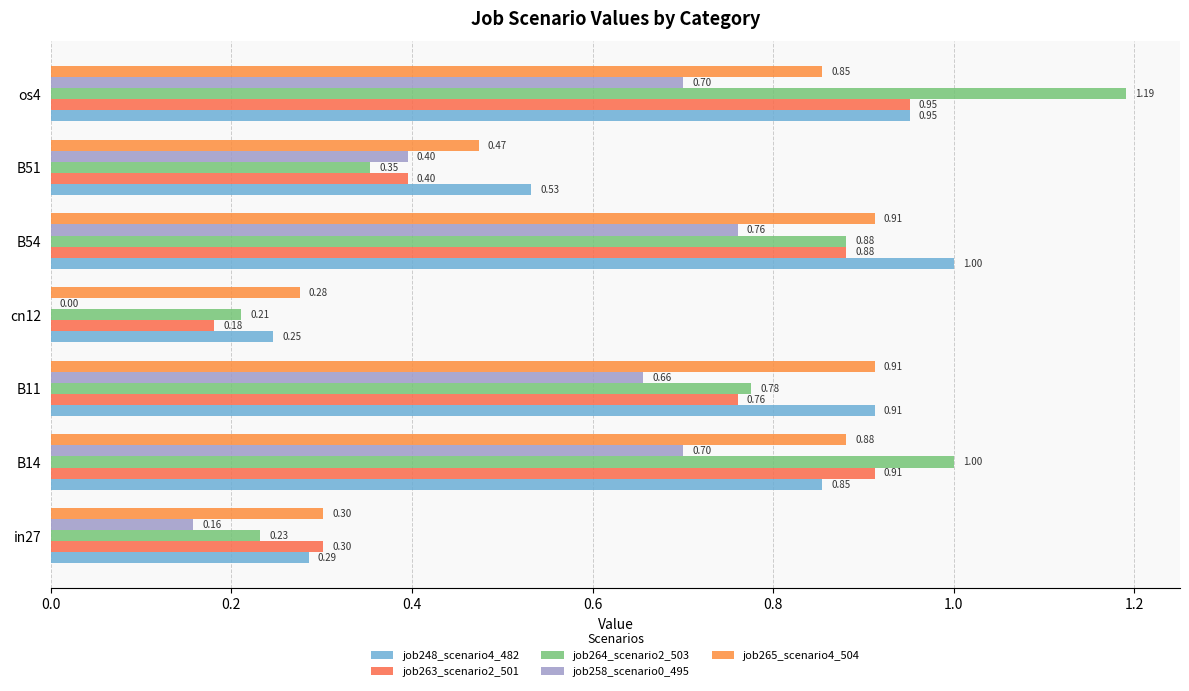

Reading left to right, extract all data points from this chart.

job248_scenario4_482: 0.3	0.9	0.9	0.2	1.0	0.5	1.0
job263_scenario2_501: 0.3	0.9	0.8	0.2	0.9	0.4	1.0
job264_scenario2_503: 0.2	1.0	0.8	0.2	0.9	0.4	1.2
job258_scenario0_495: 0.2	0.7	0.7	0.0	0.8	0.4	0.7
job265_scenario4_504: 0.3	0.9	0.9	0.3	0.9	0.5	0.9